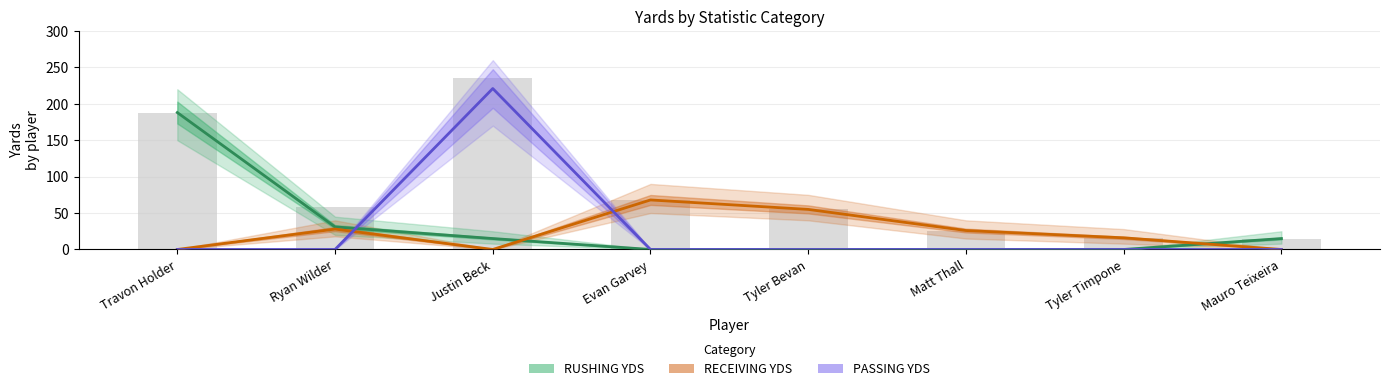

Between Travon Holder and Ryan Wilder, which series saw the biggest shift?

RUSHING YDS